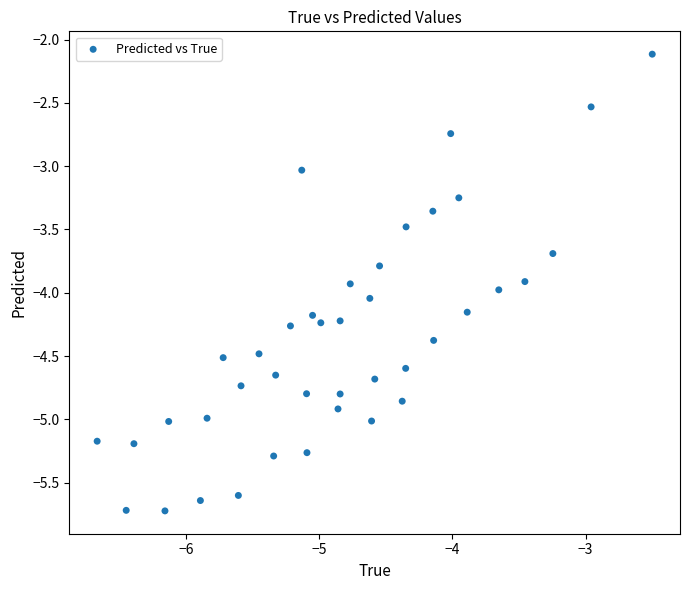

What is the range of Y values (max minus min)?

3.6